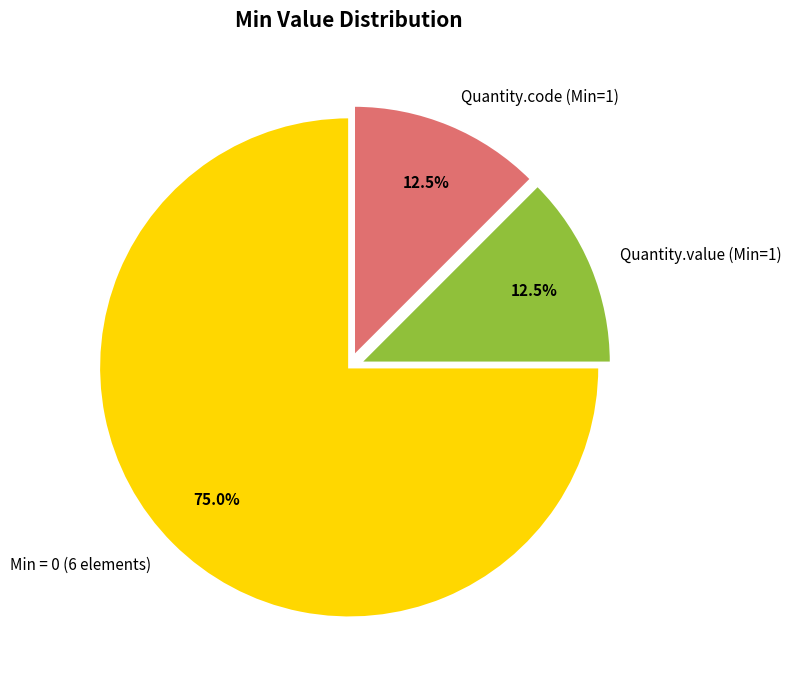

What is the majority slice?

Min = 0 (6 elements)